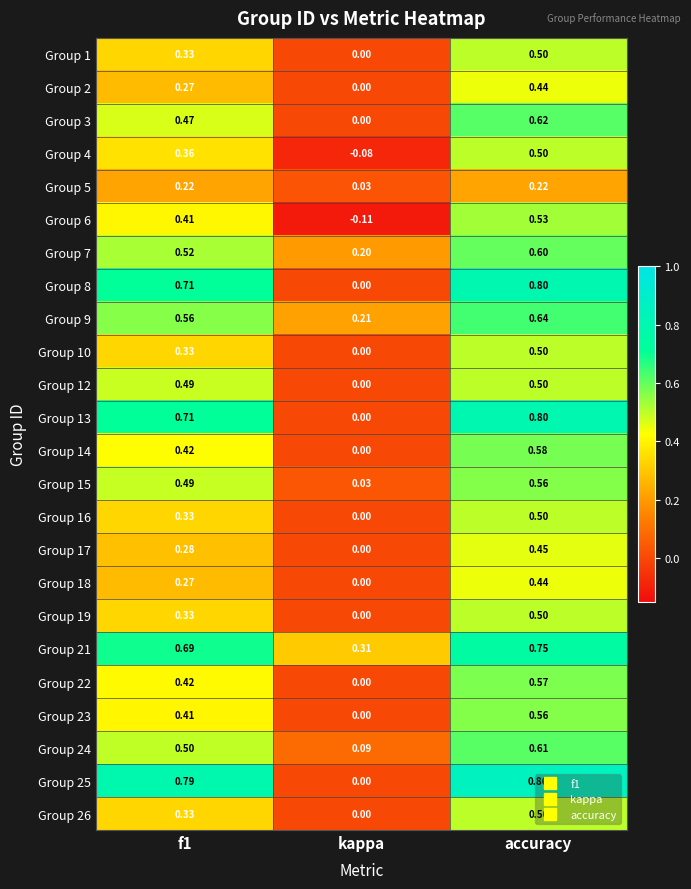

Is the value of Group 26 at f1 greater than the value of Group 2 at kappa?

Yes